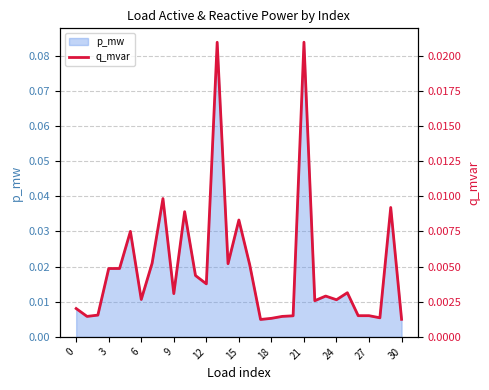

The chart shows a value of 0.0 at 15. True or false?

False